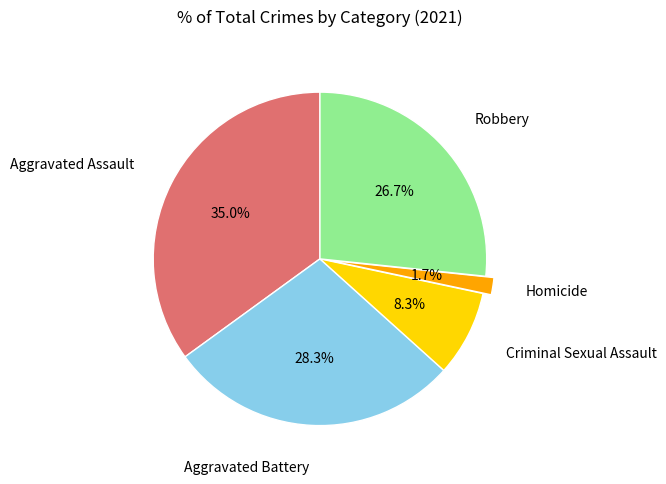

Is there any slice that represents more than half of the pie?

No